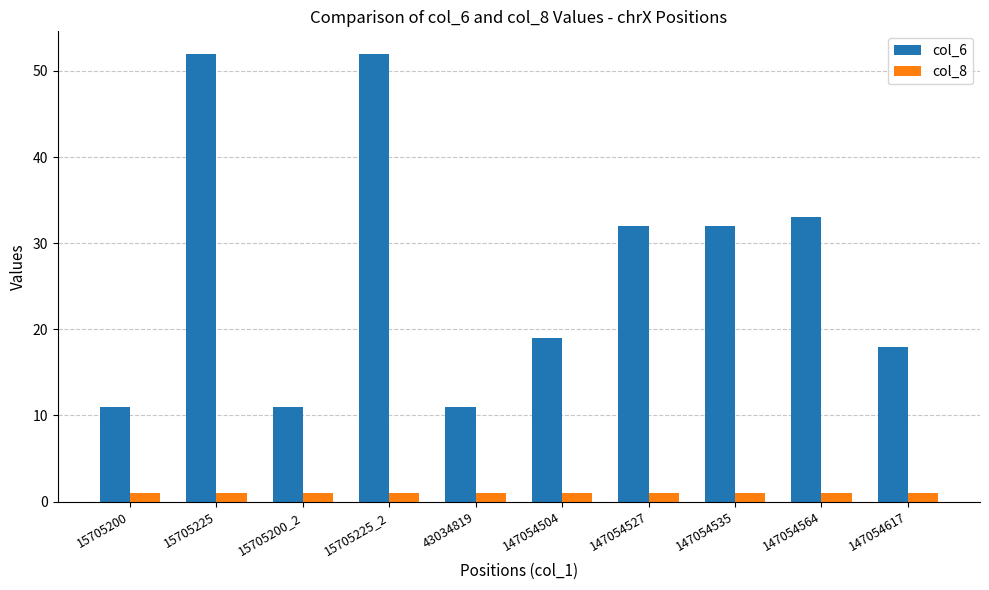

Read the col_6 value at 15705225.

52